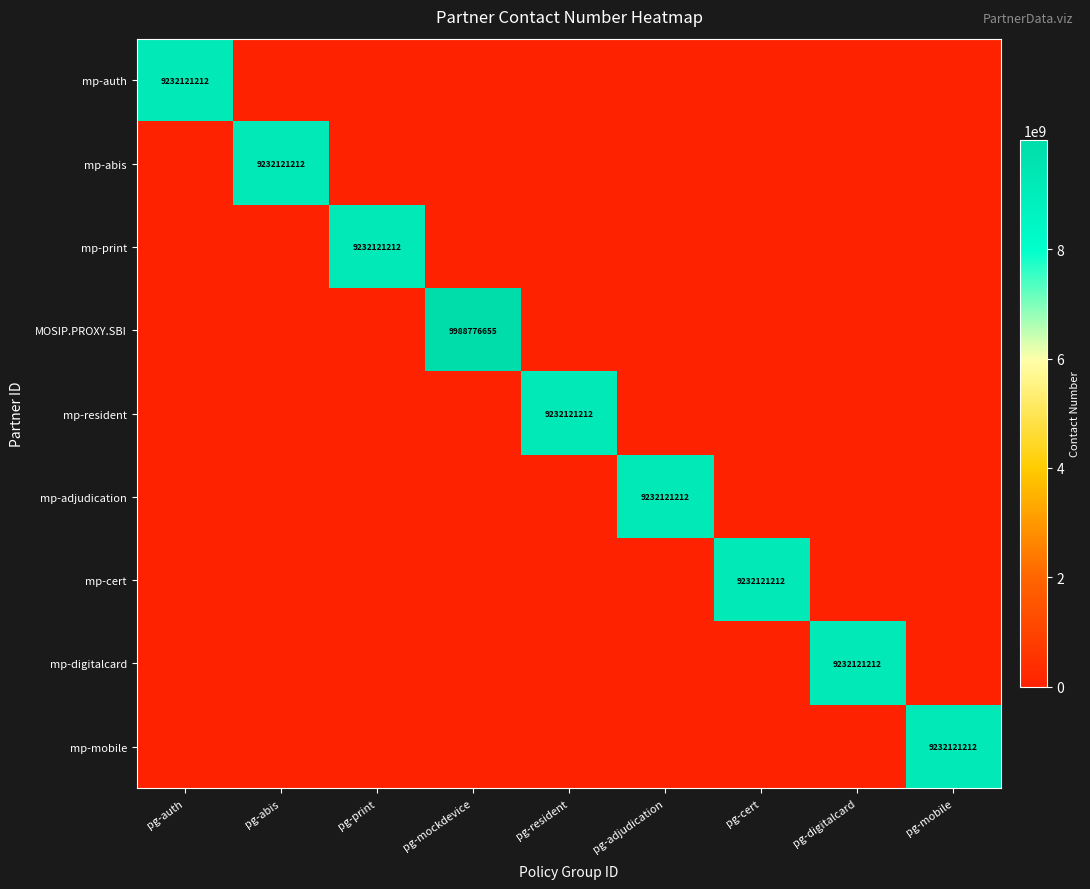

The MOSIP.PROXY.SBI series shows 13019055722 at pg-mockdevice. True or false?

False